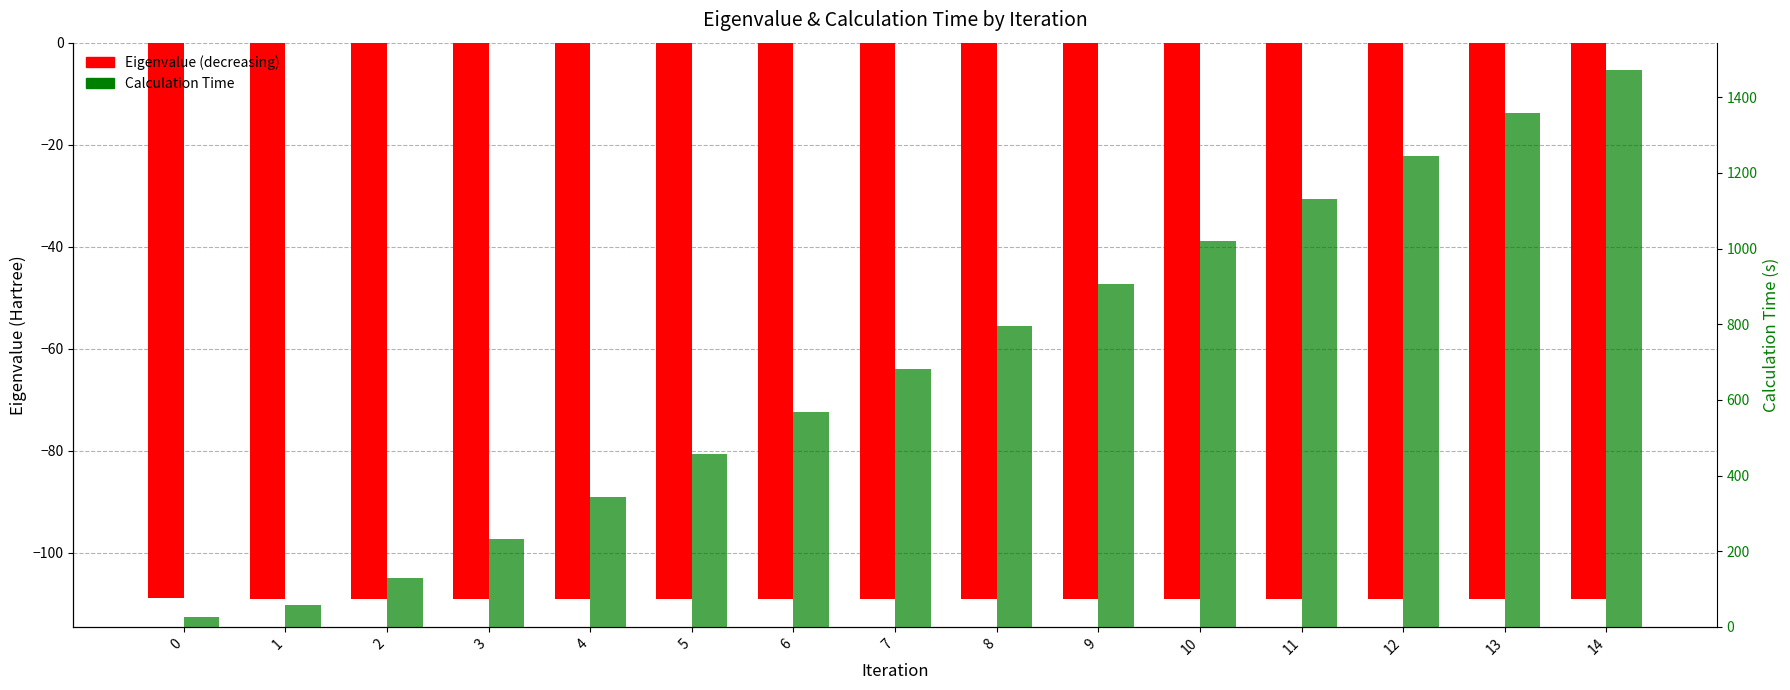

What is the total value across all series at 2?

18.8